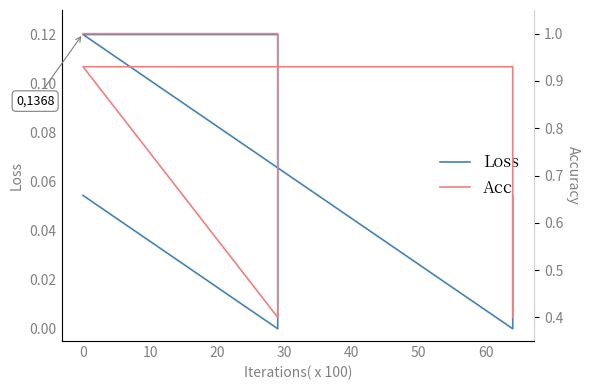

Between 40 and −10, which is larger?

40